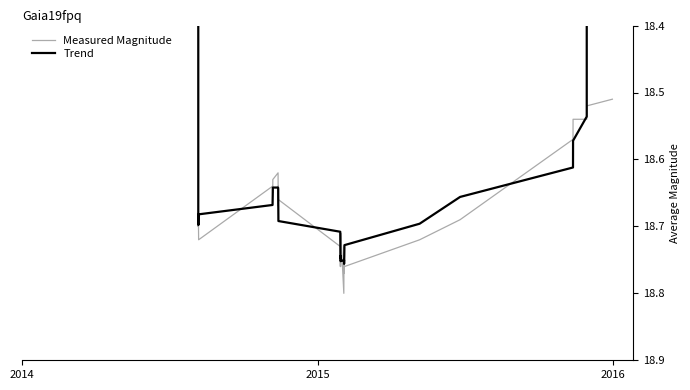

Does the chart have visible grid lines?

No